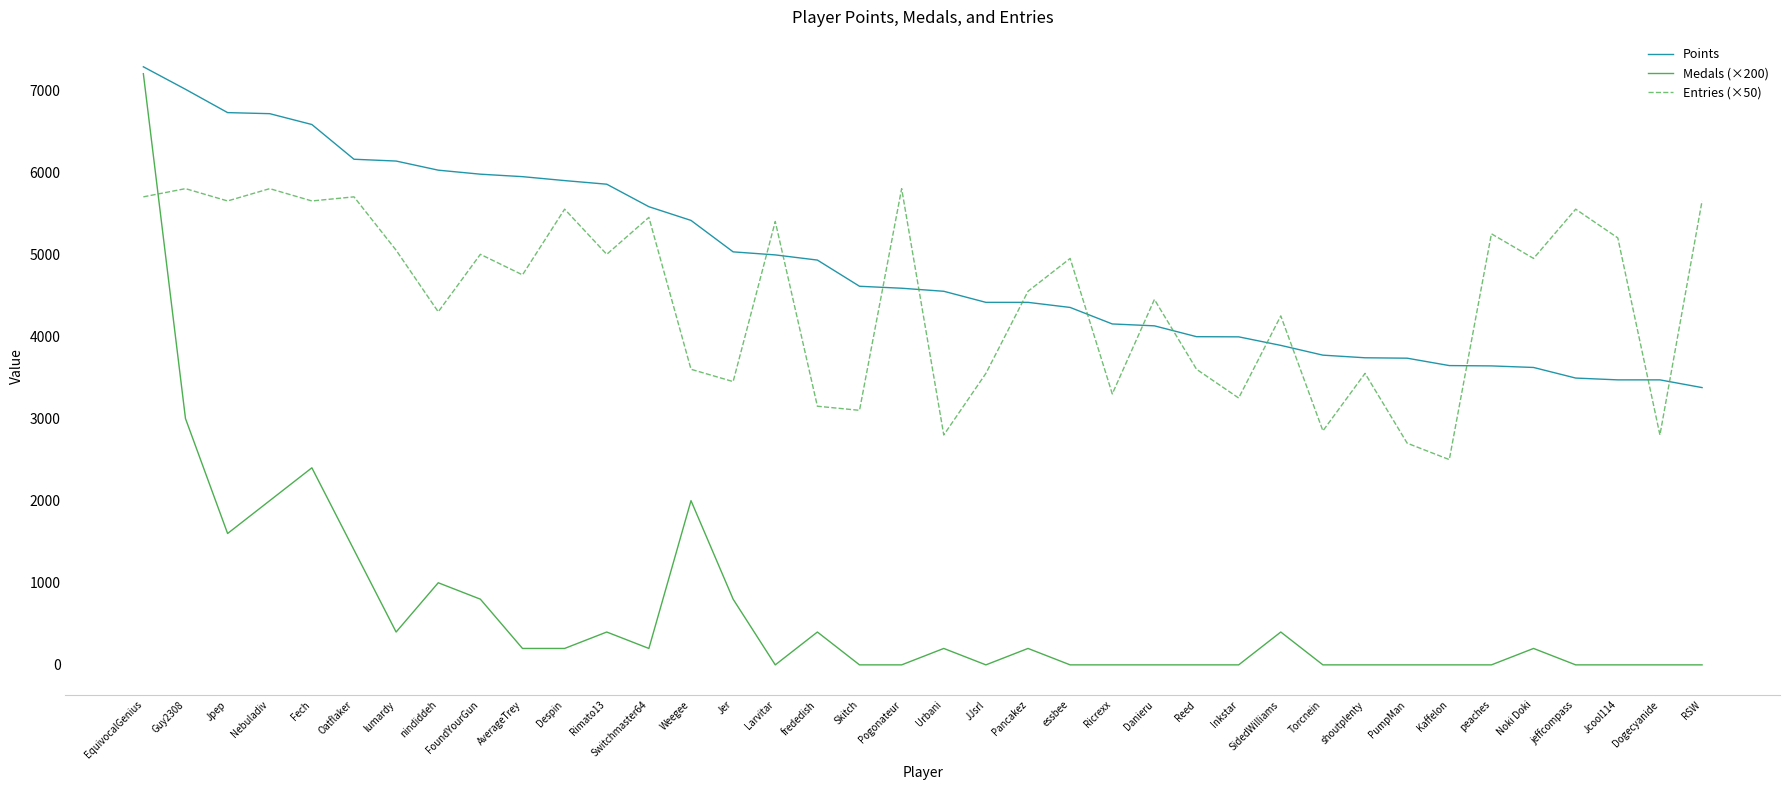

The Points series shows 3995 at Inkstar. True or false?

True